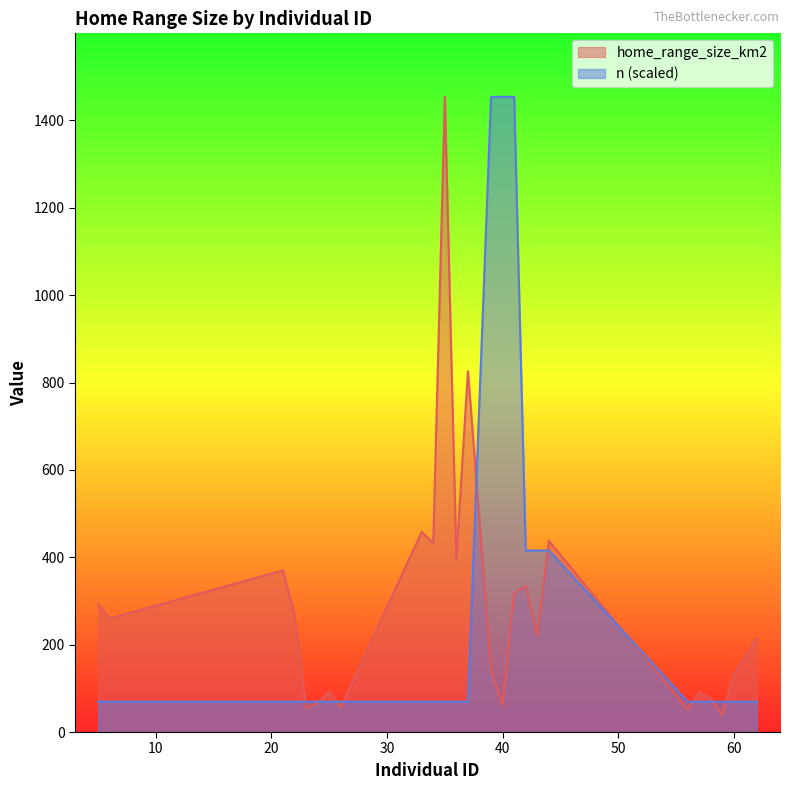

At which category does home_range_size_km2 reach its first local peak?

21